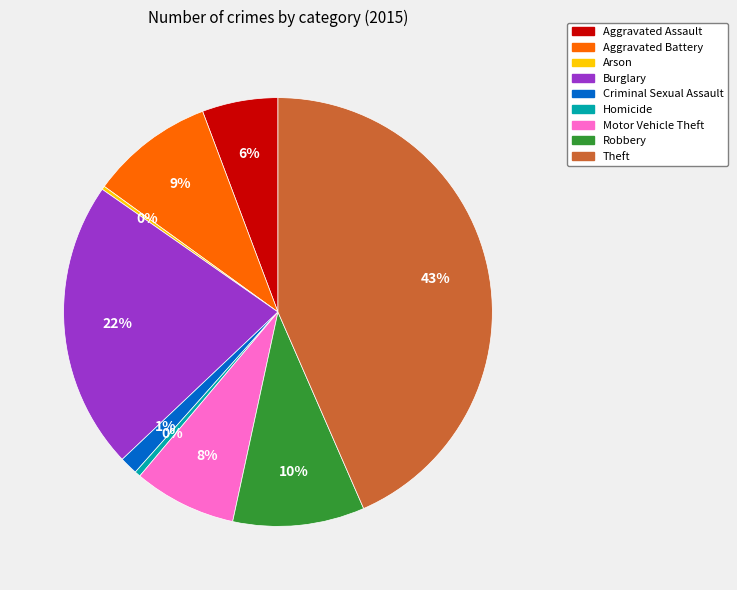

Combined, do Criminal Sexual Assault and Homicide account for over 50%?

No